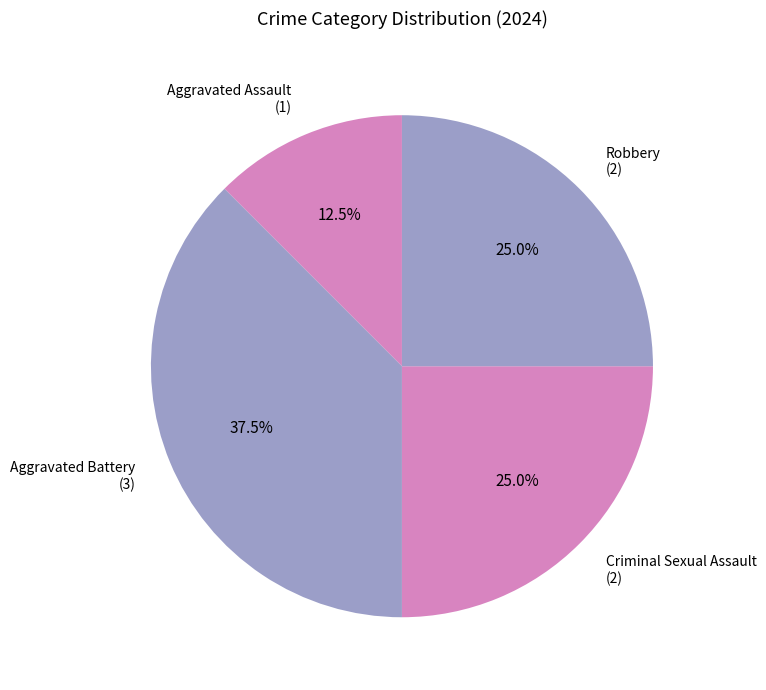

What is the smallest slice in the pie chart?

Aggravated Assault